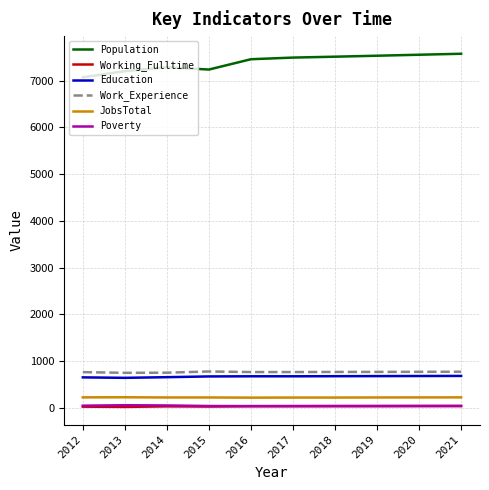

True or false: JobsTotal and Education cross at least once.

False